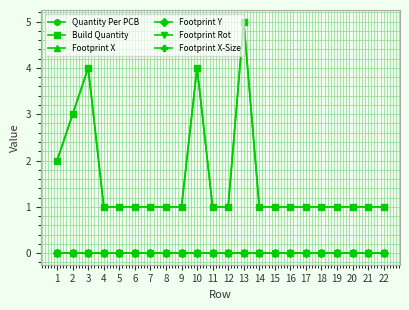

True or false: Footprint Y and Footprint X cross at least once.

False